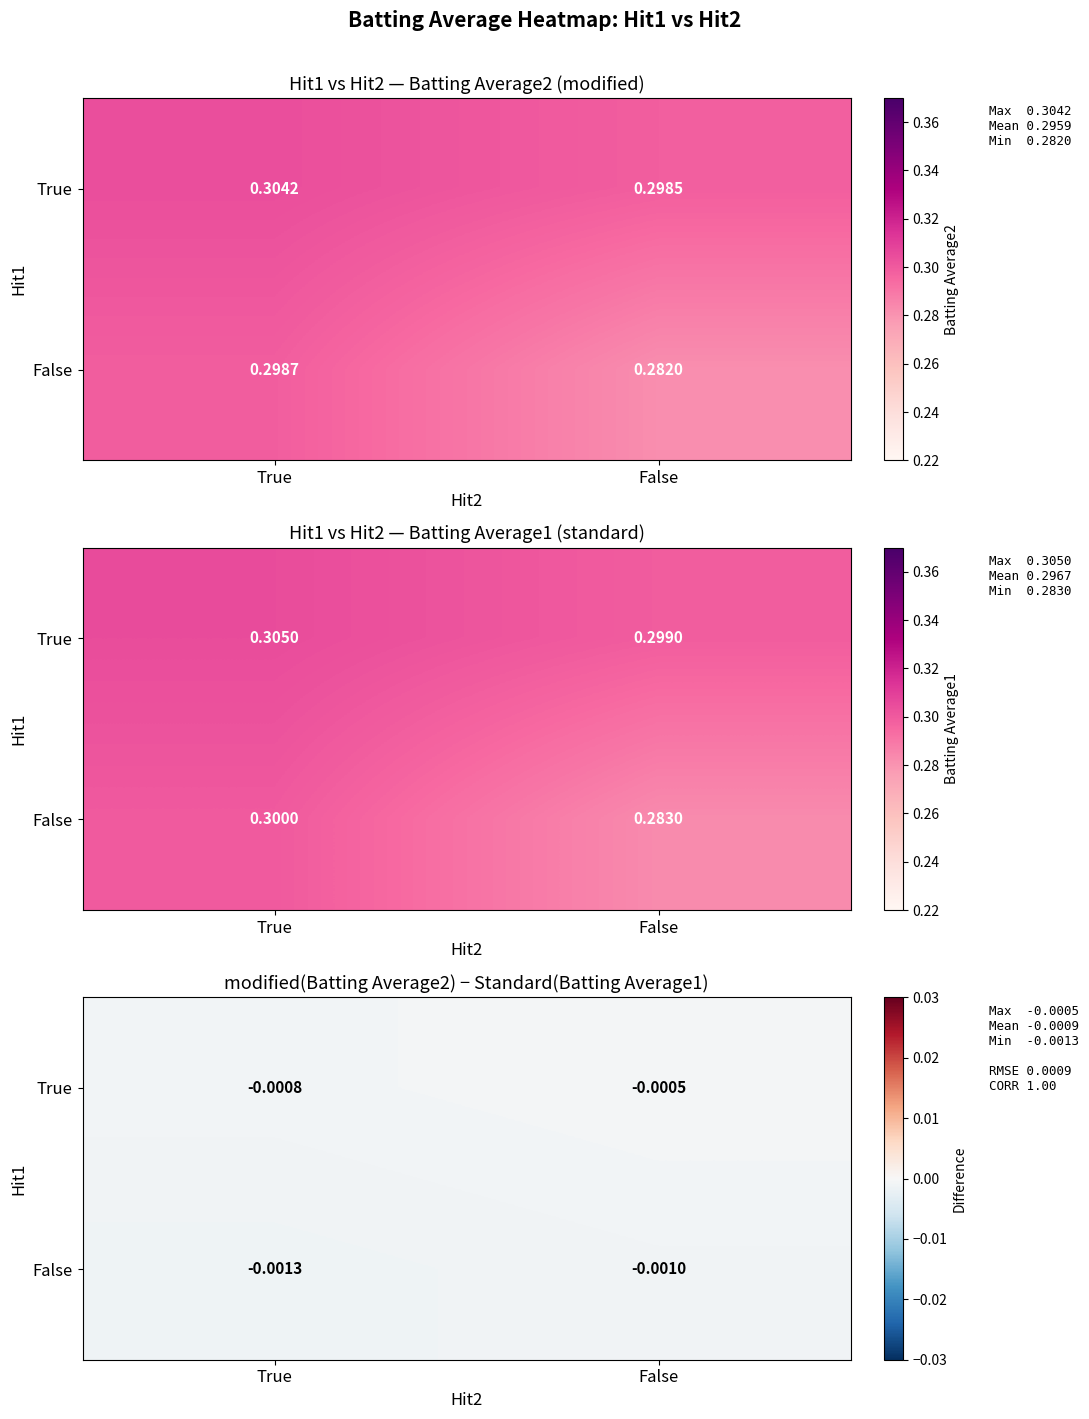

The value of False at False is -0.0. True or false?

False